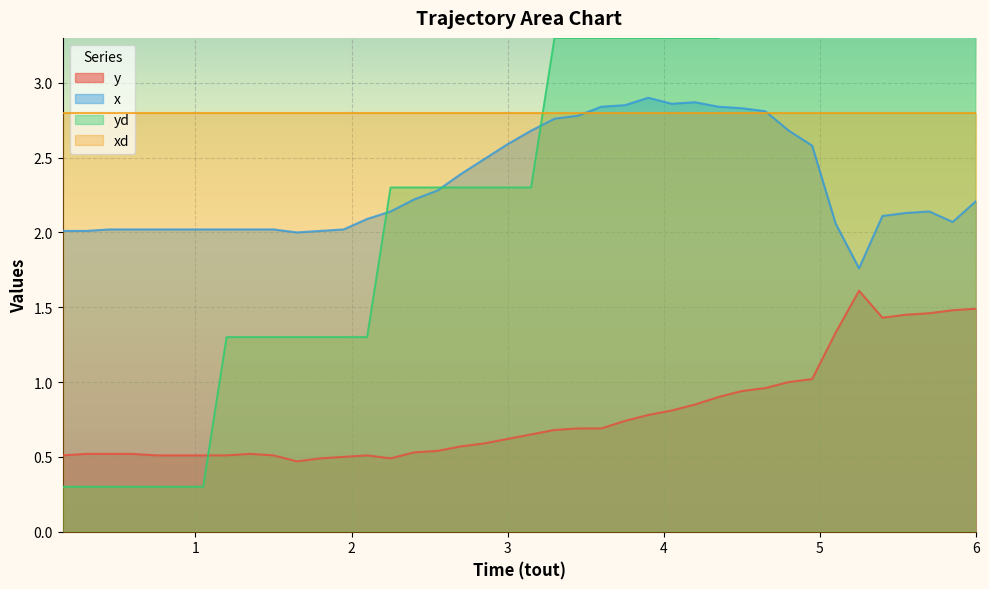

What is the highest value of the y series?

1.6